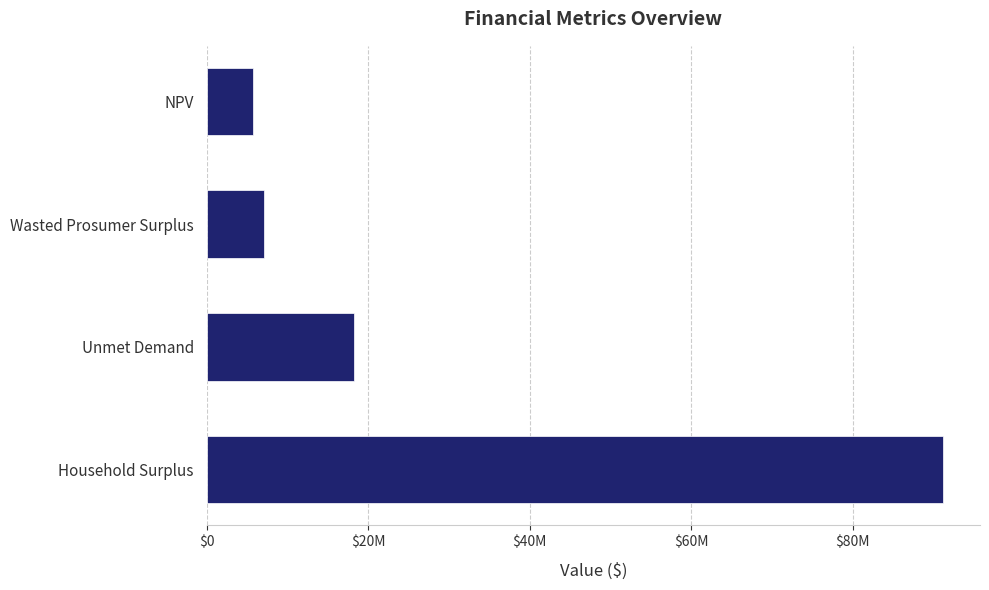

Are the bars horizontal?

Yes